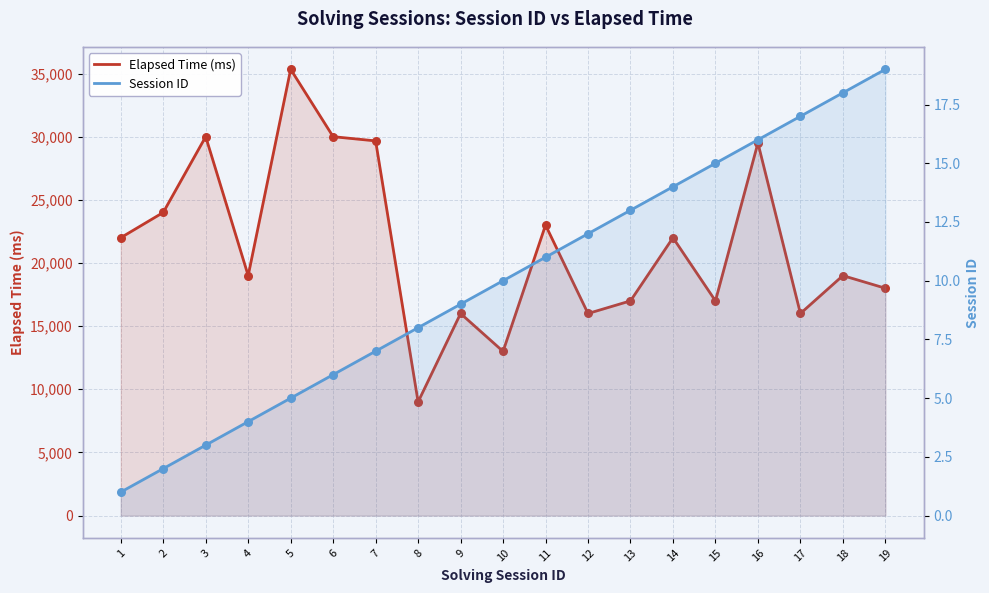

Is the value of Session ID at 8 greater than the value of Elapsed Time (ms) at 19?

No